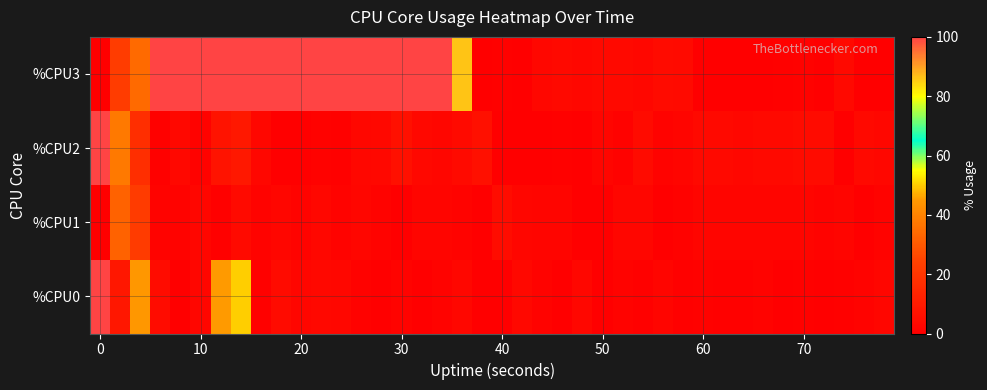

What is the greatest value displayed?

100.0